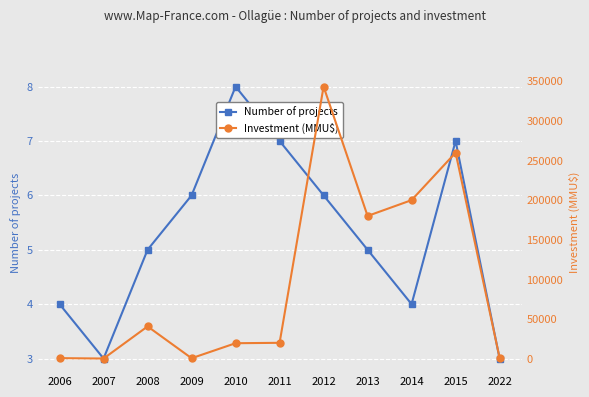

The Investment (MMU$) series shows 20100 at 2010. True or false?

True